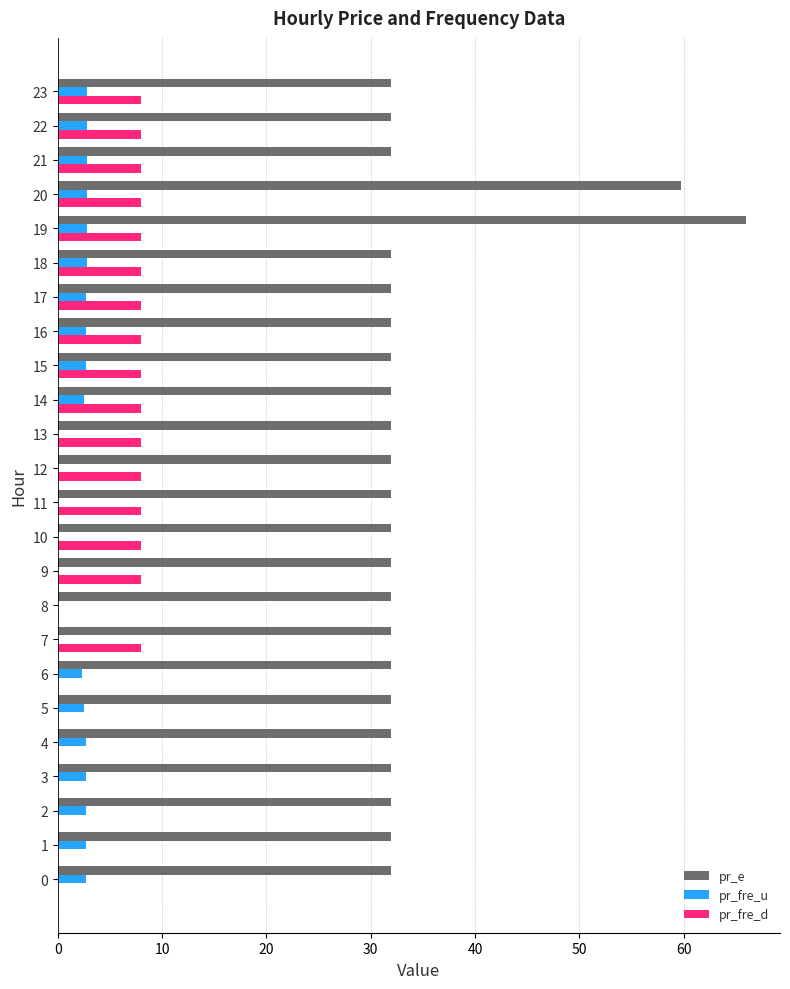

What is the sum of all pr_fre_d values?

128.0